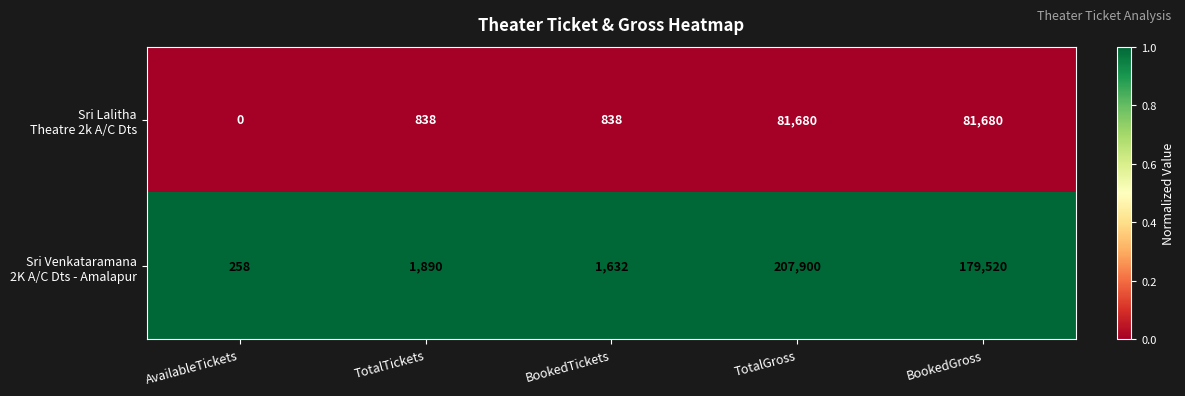

What is the spread (max minus min) of values at TotalTickets?

1052